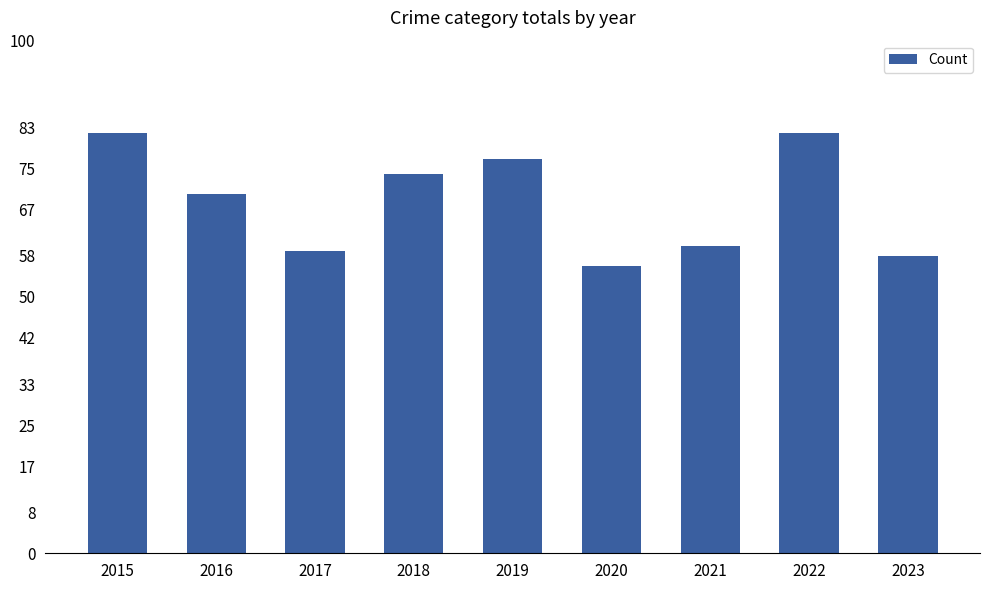

Where is the data nearest to the value 69?

2016